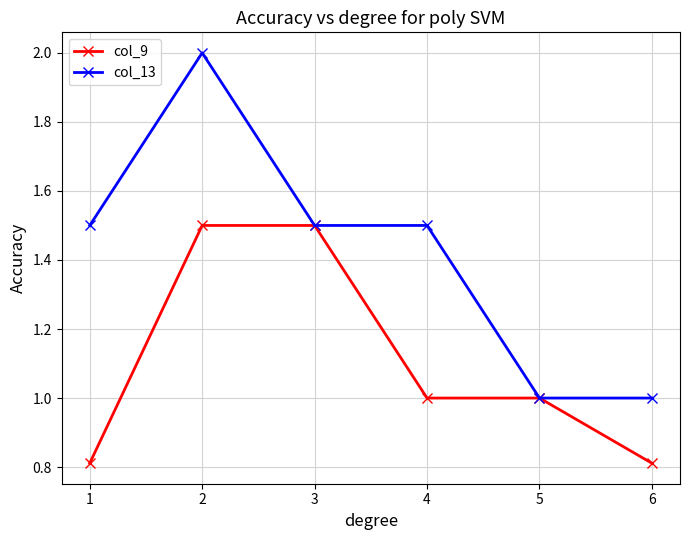

Is the value of col_13 at 5 greater than the value of col_9 at 6?

Yes